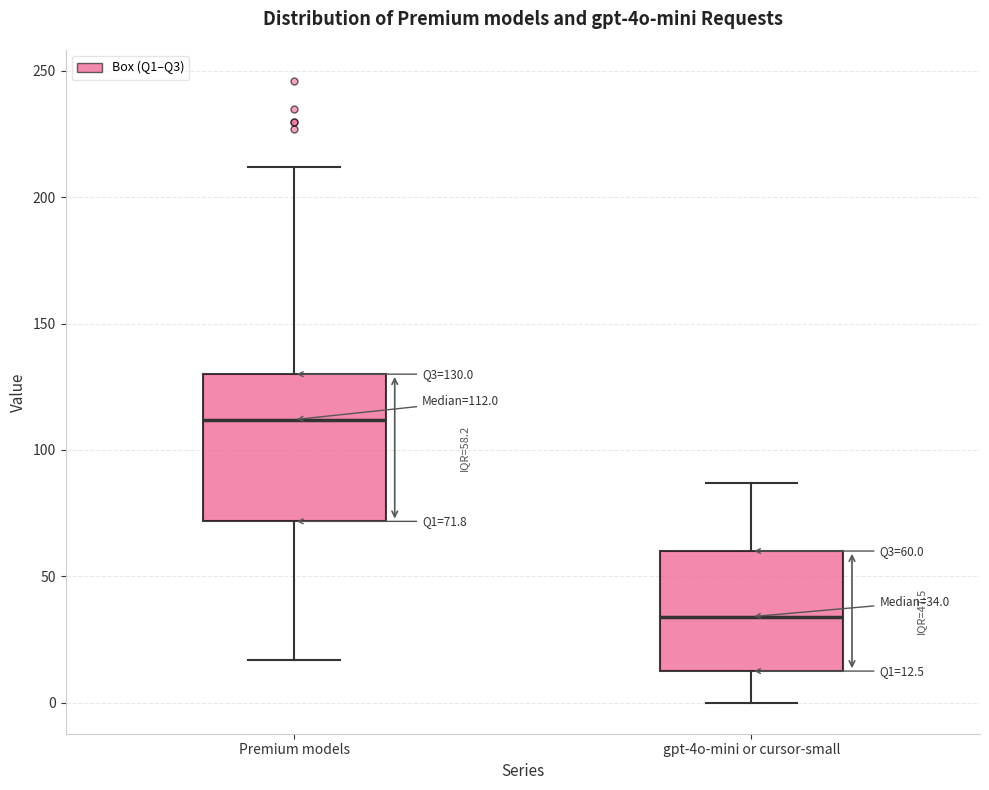

Which box's median line is the highest?

Premium models